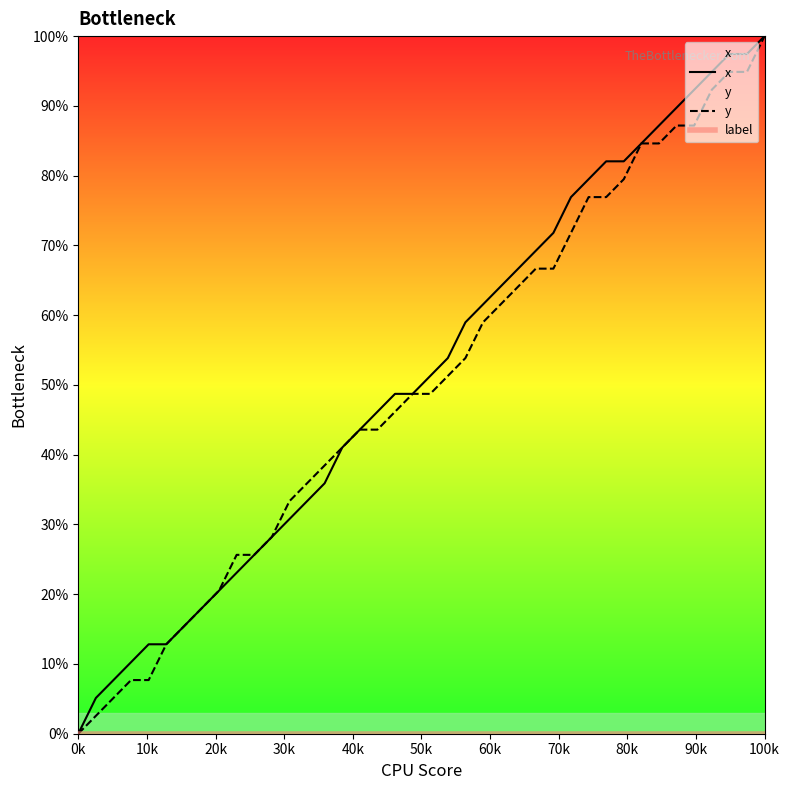

What is the highest value of the y series?

100.0